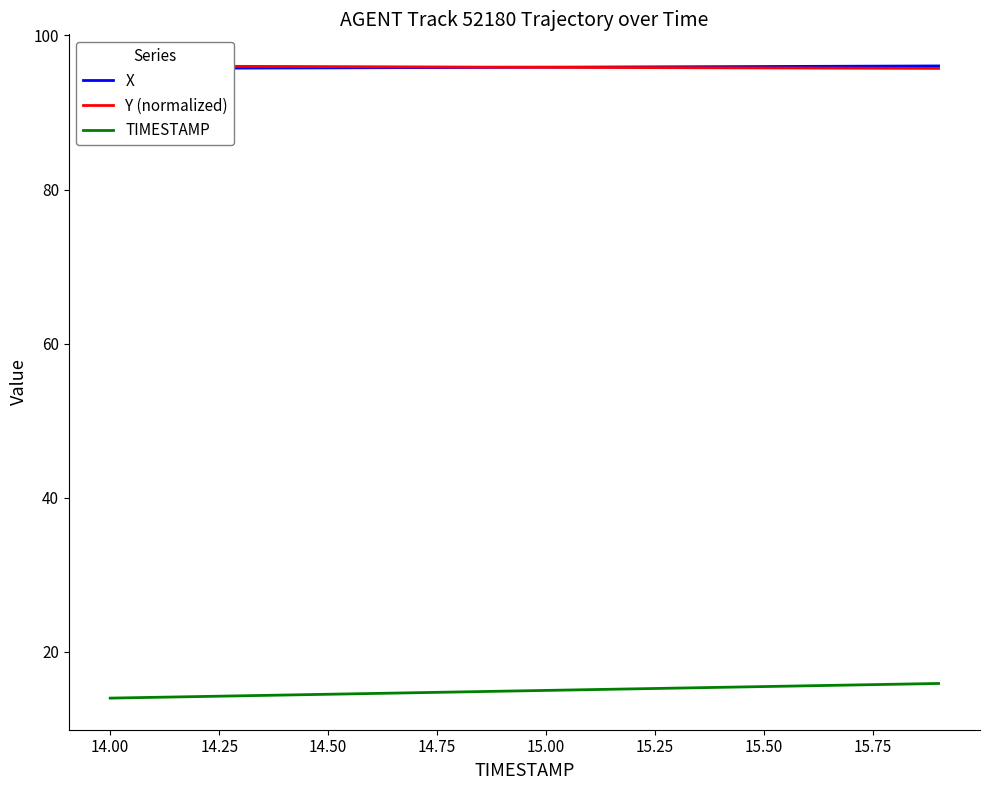

Read the X value at 14.00.

95.7